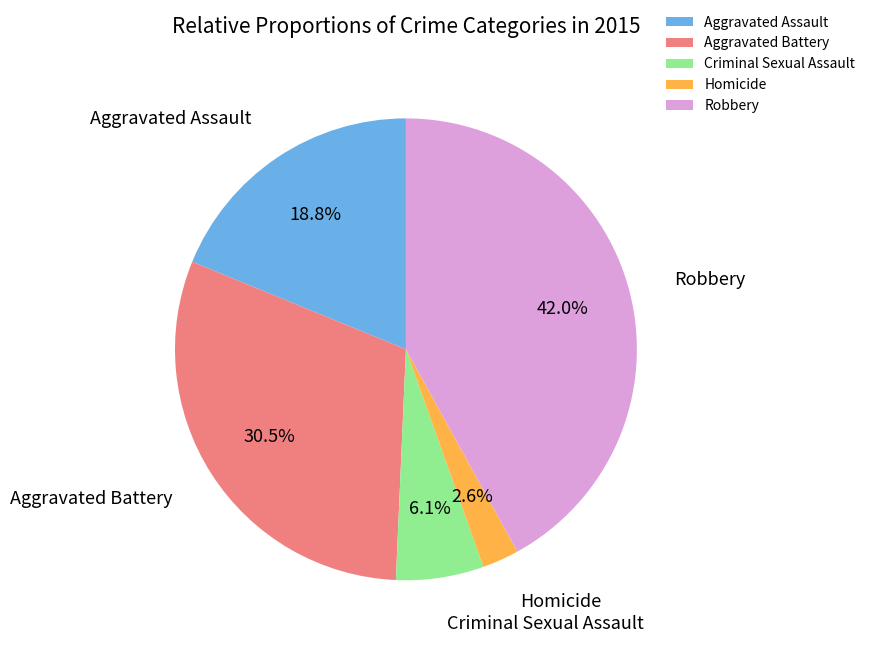

Which has a higher value, Aggravated Assault or Robbery?

Robbery